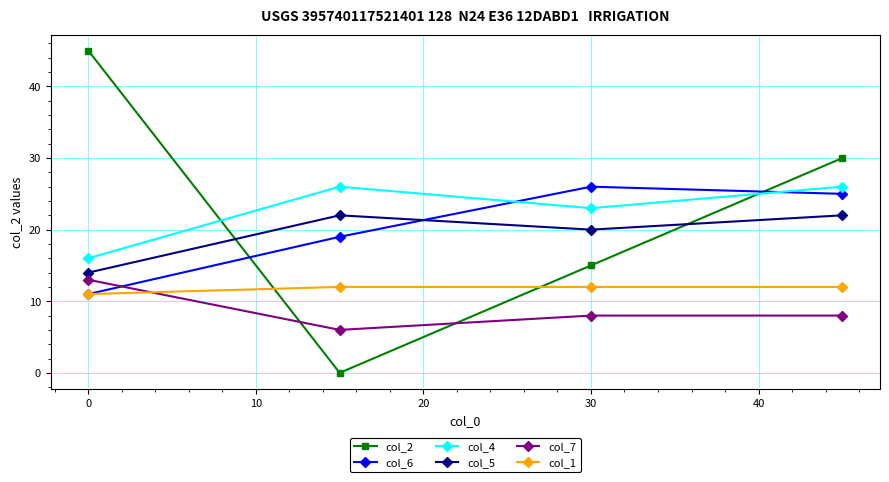

What is the value of the col_1 point at the 3rd from the left?

12